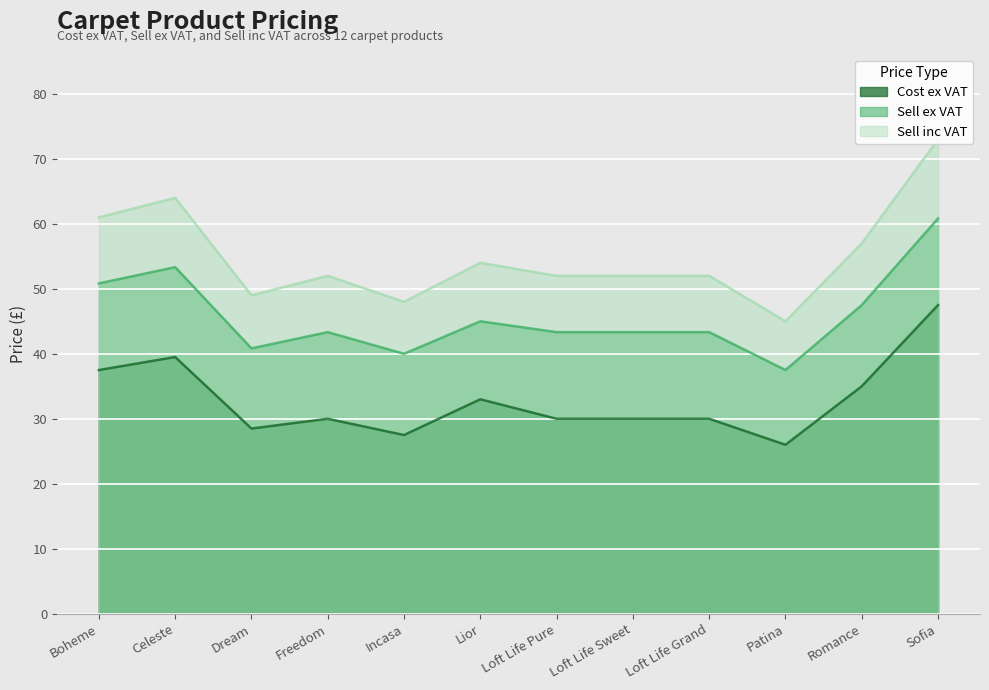

What is the difference between the second highest and second lowest values in the Sell inc VAT series?

16.0